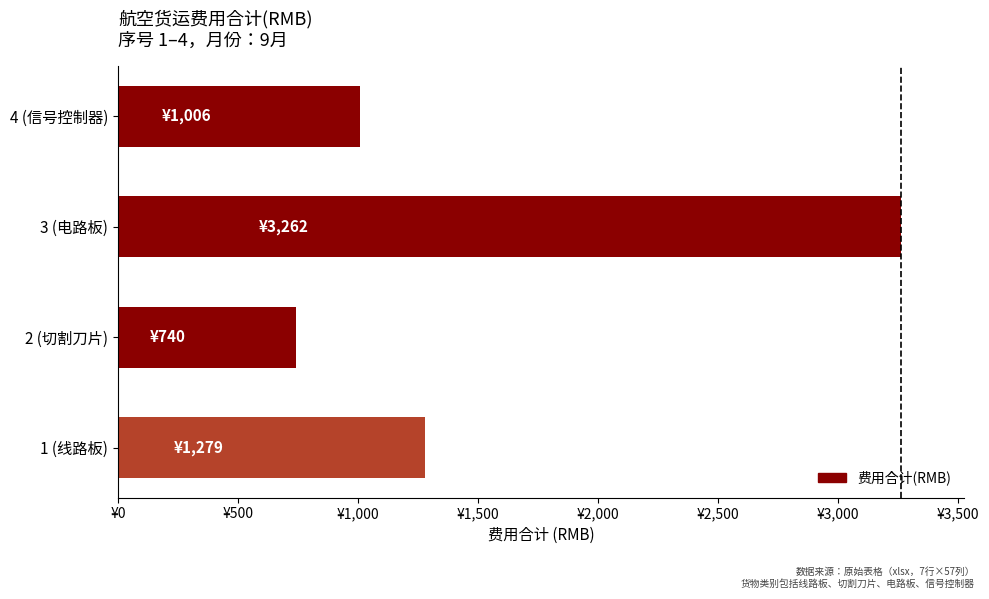

Does the chart contain any negative values?

No